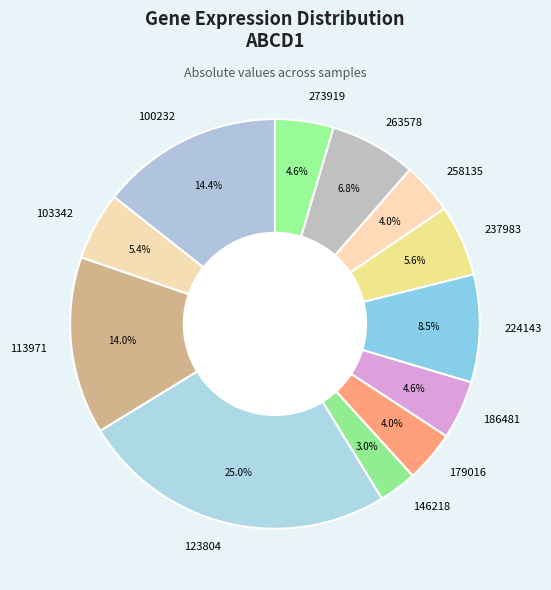

To the nearest percent, what percentage of the pie is 273919?

5%